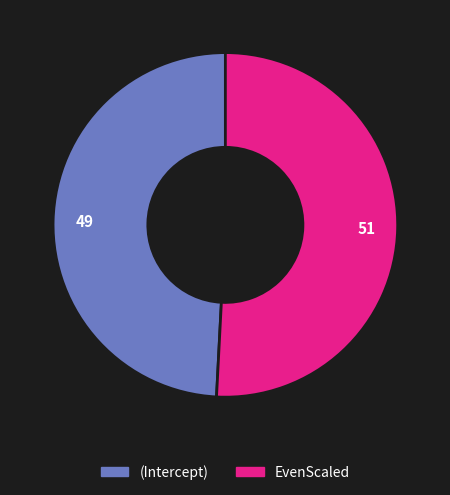

Combined, do (Intercept) and EvenScaled account for over 50%?

Yes